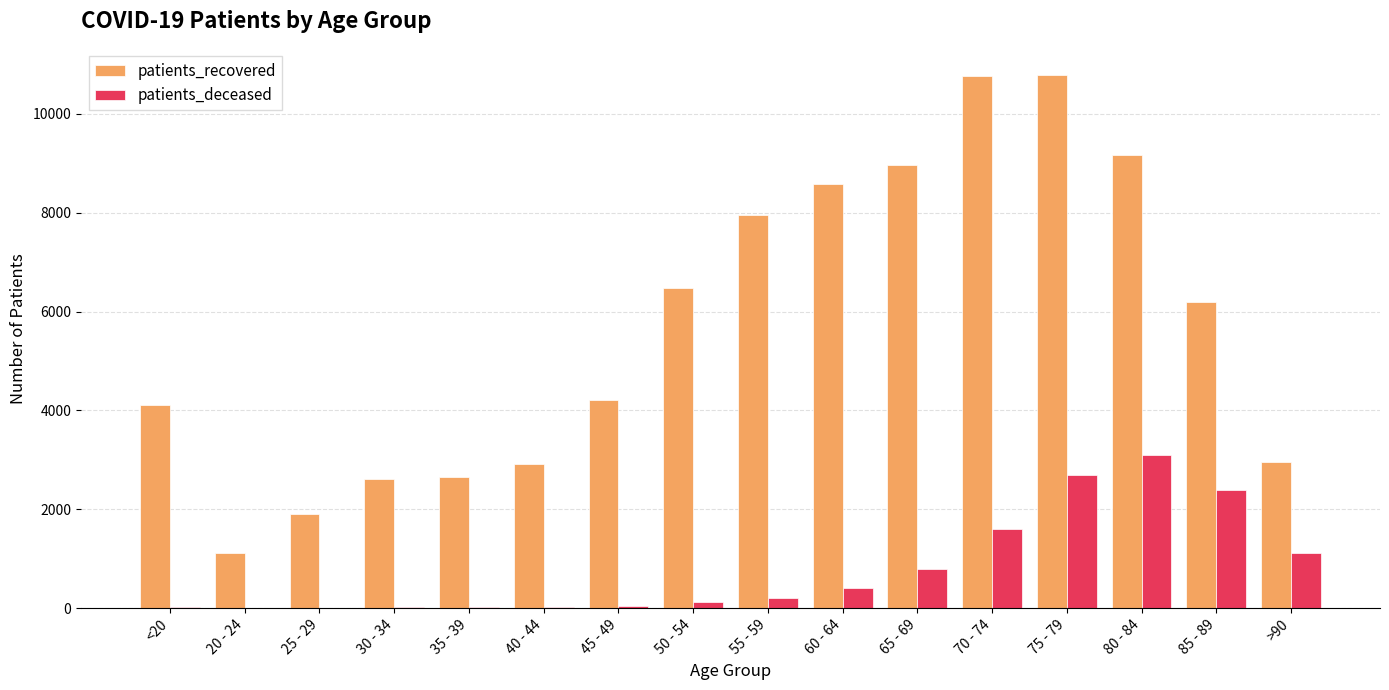

The patients_recovered series shows 1120 at 20 - 24. True or false?

True